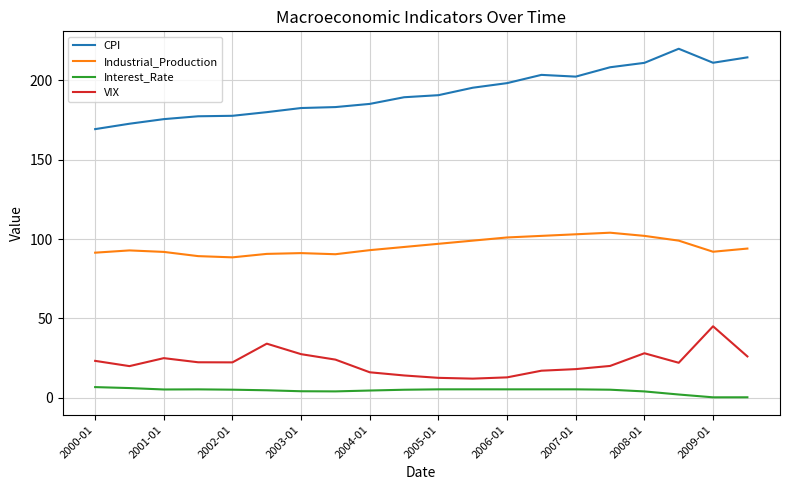

Which series has the largest total across all categories?

CPI